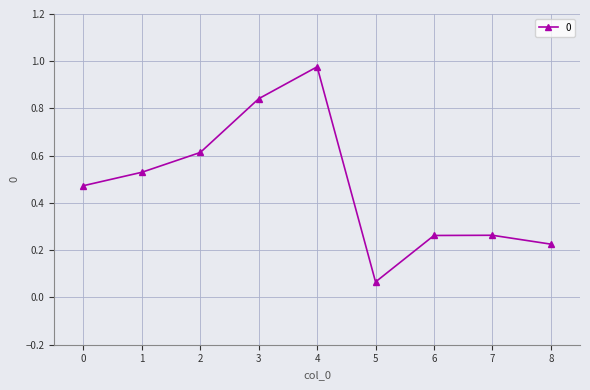

Which label corresponds to the smallest value in the chart?

5